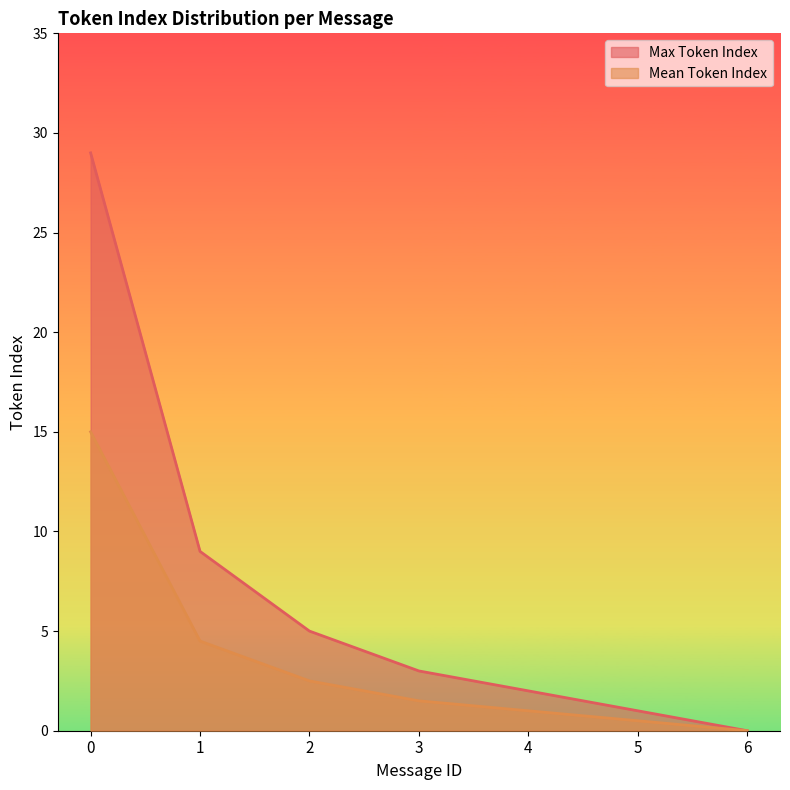

Reading left to right, list all the values displayed in this chart.

Max Token Index: 0=29.0	1=9.0	2=5.0	3=3.0	4=2.0	5=1.0	6=0.0
Mean Token Index: 0=15.0	1=4.5	2=2.5	3=1.5	4=1.0	5=0.5	6=0.0